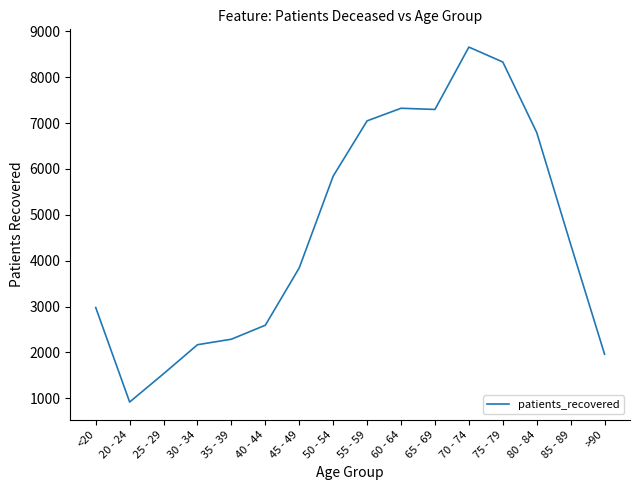

The chart shows a value of 2979 at <20. True or false?

True